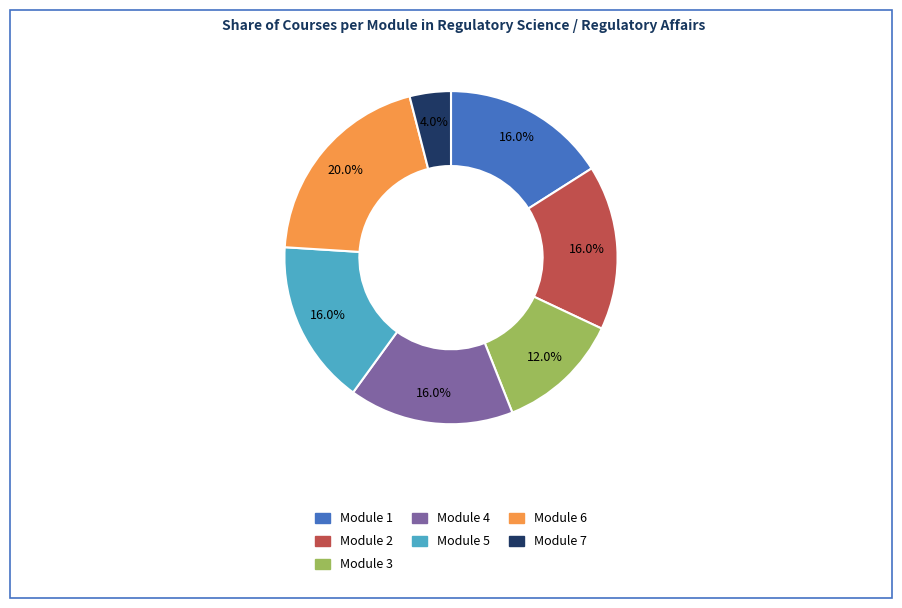

Count the number of slices in the pie.

7